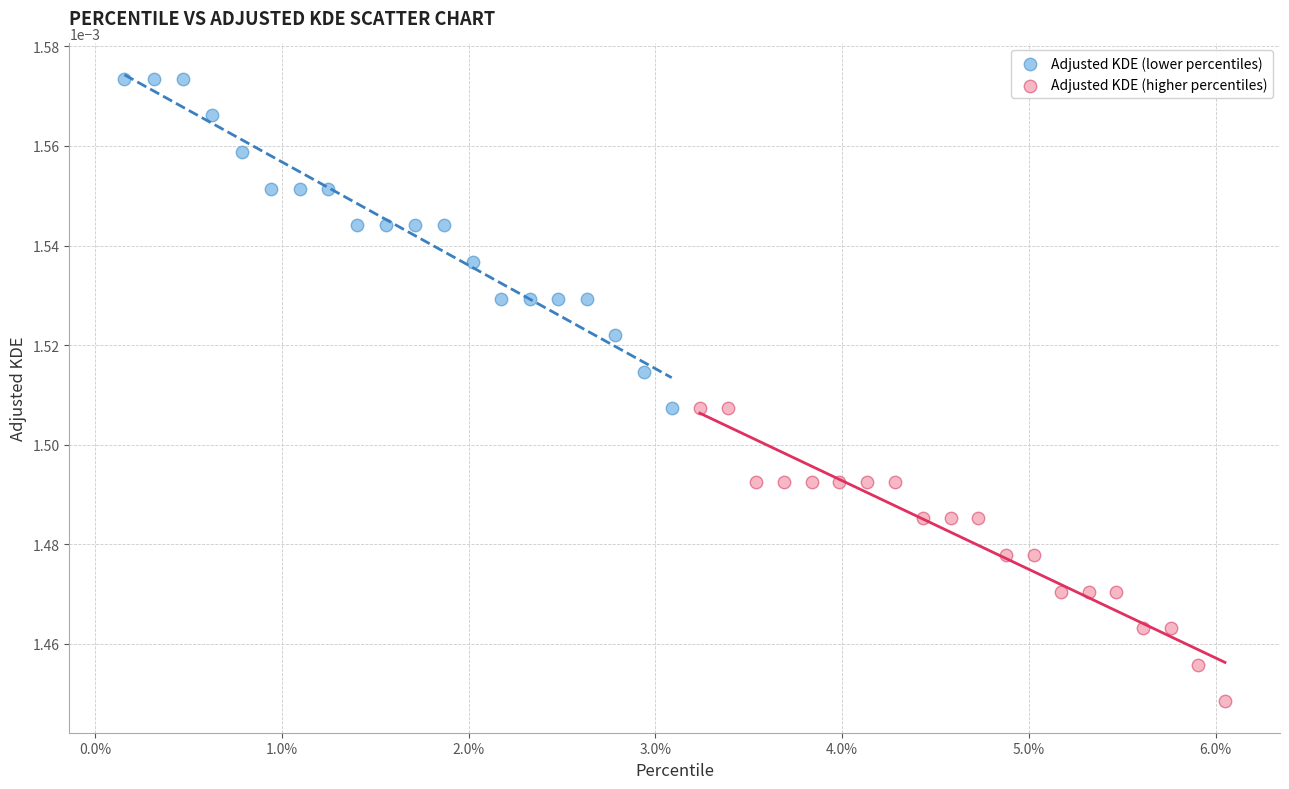

Which series reaches the minimum Y coordinate?

Adjusted KDE (higher percentiles)